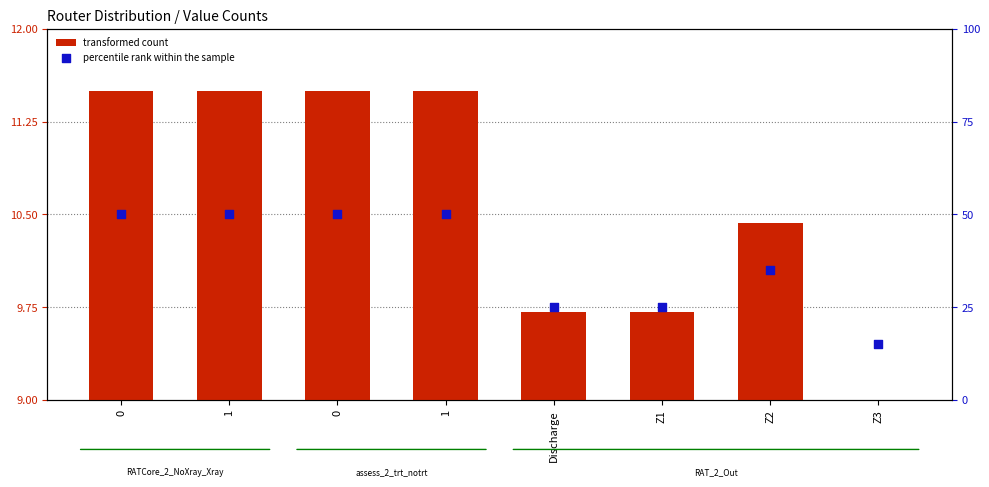

Which series has the largest total across all categories?

percentile rank within the sample